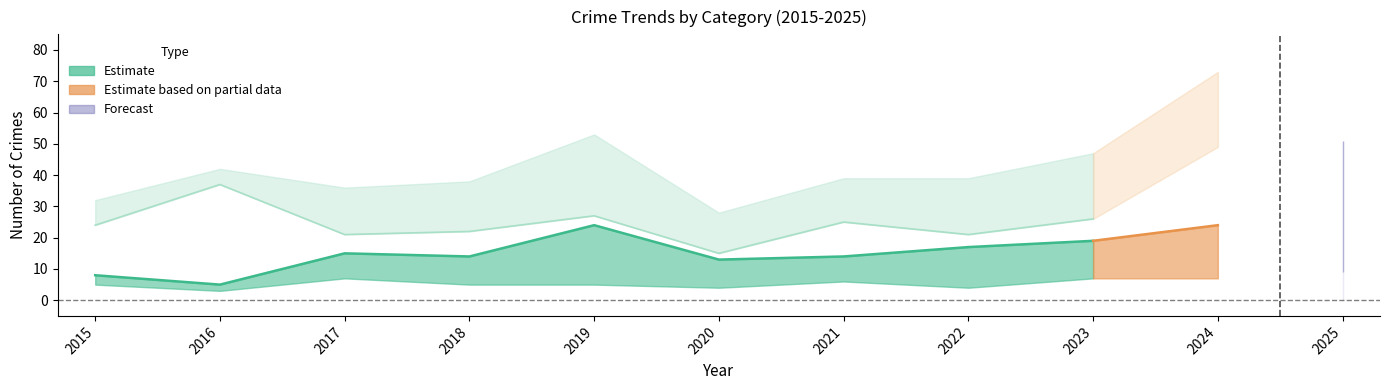

Which category has the lowest value across all series?

2016